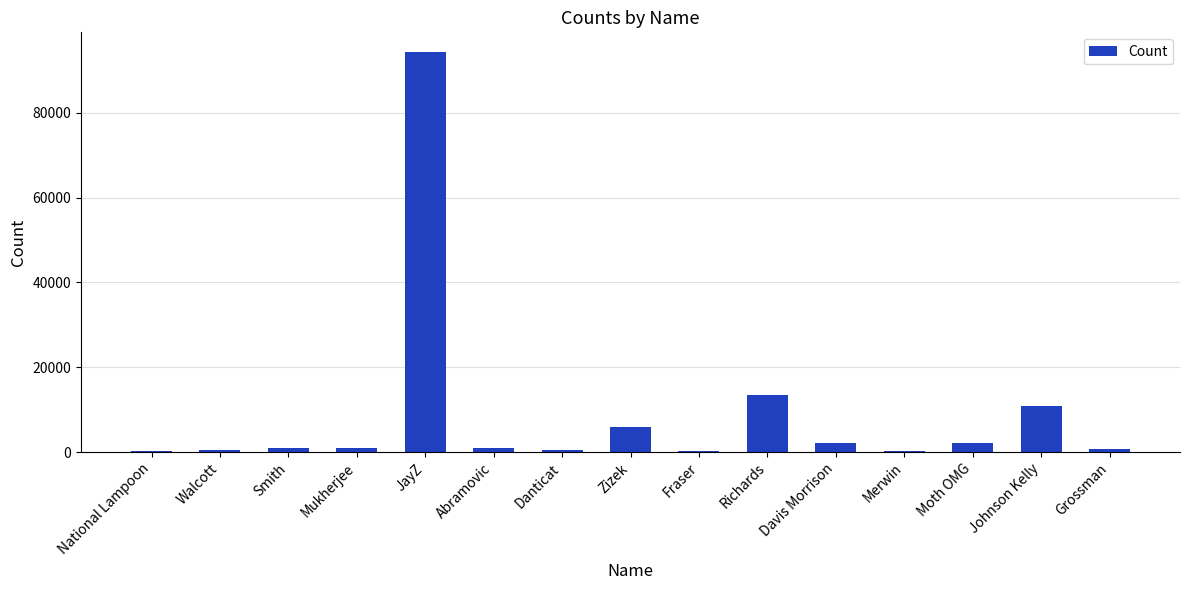

What is the sum of all values?

134364